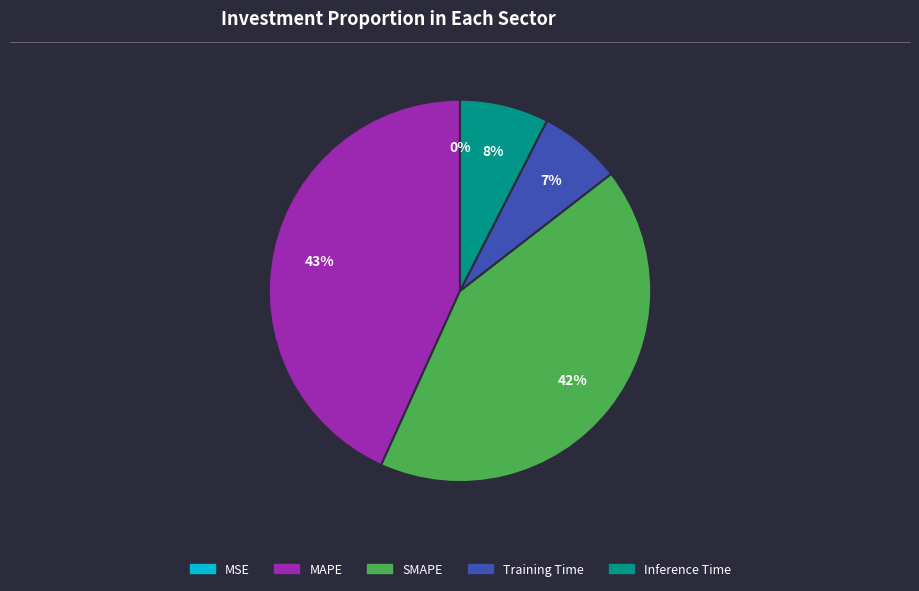

Is the sum of SMAPE and MAPE greater than half?

Yes